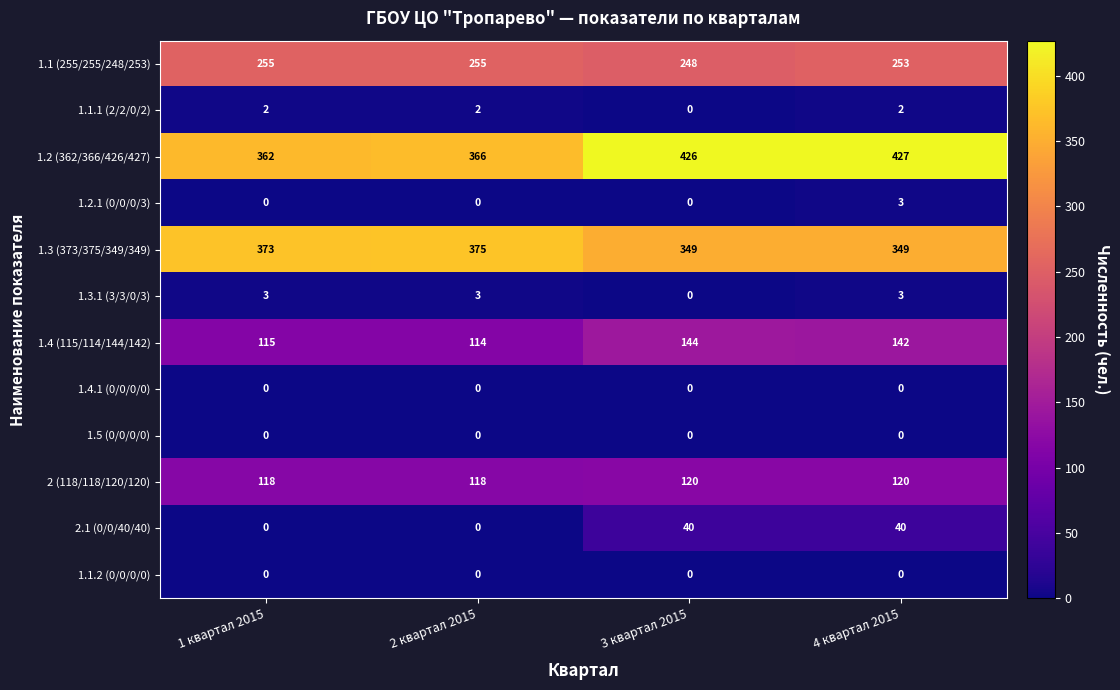

Which series changed the most between 1 квартал 2015 and 4 квартал 2015?

1.2 (362/366/426/427)